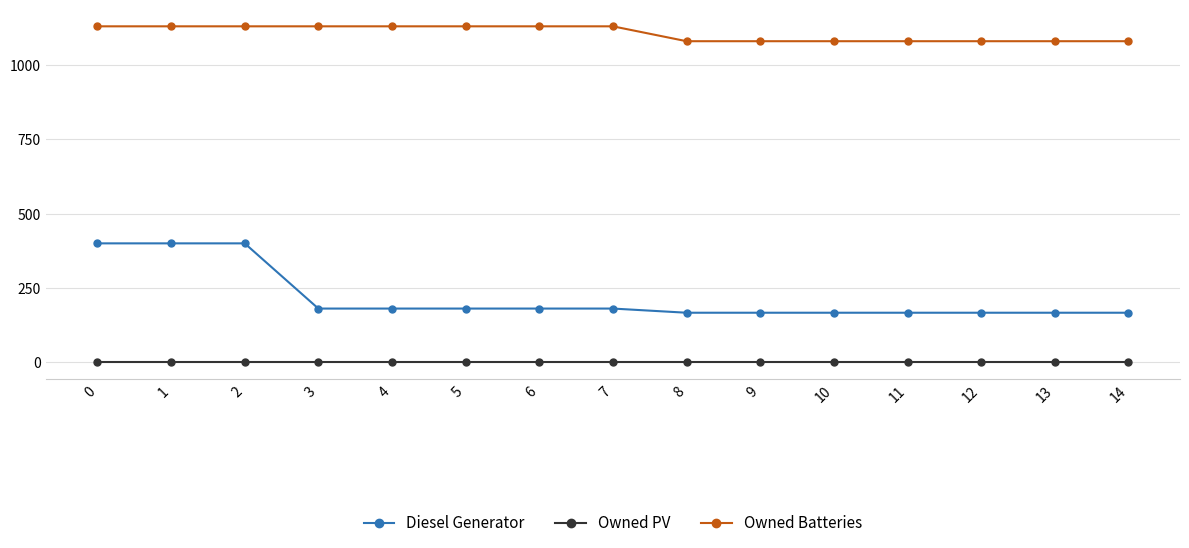

The Diesel Generator series shows 63.5 at 11. True or false?

False